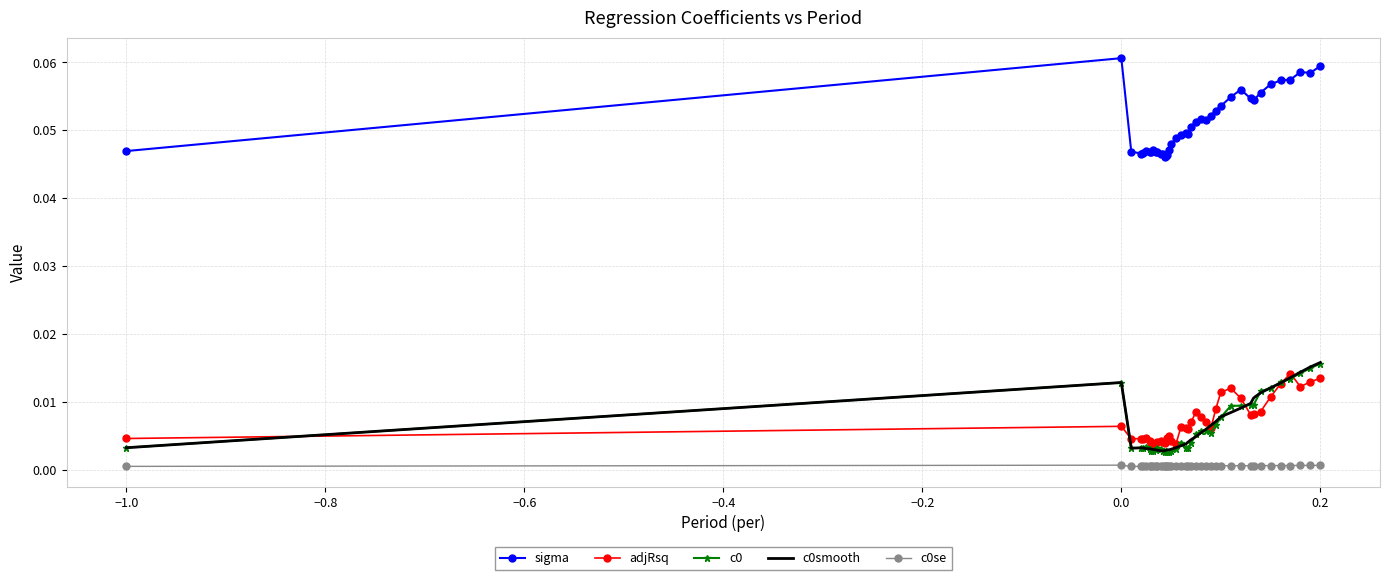

True or false: c0 and c0se cross at least once.

False